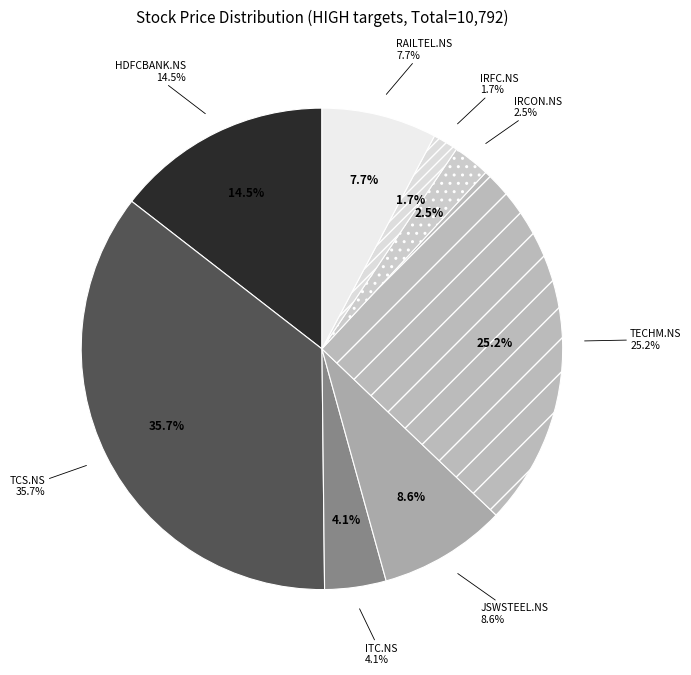

Count the number of slices in the pie.

8